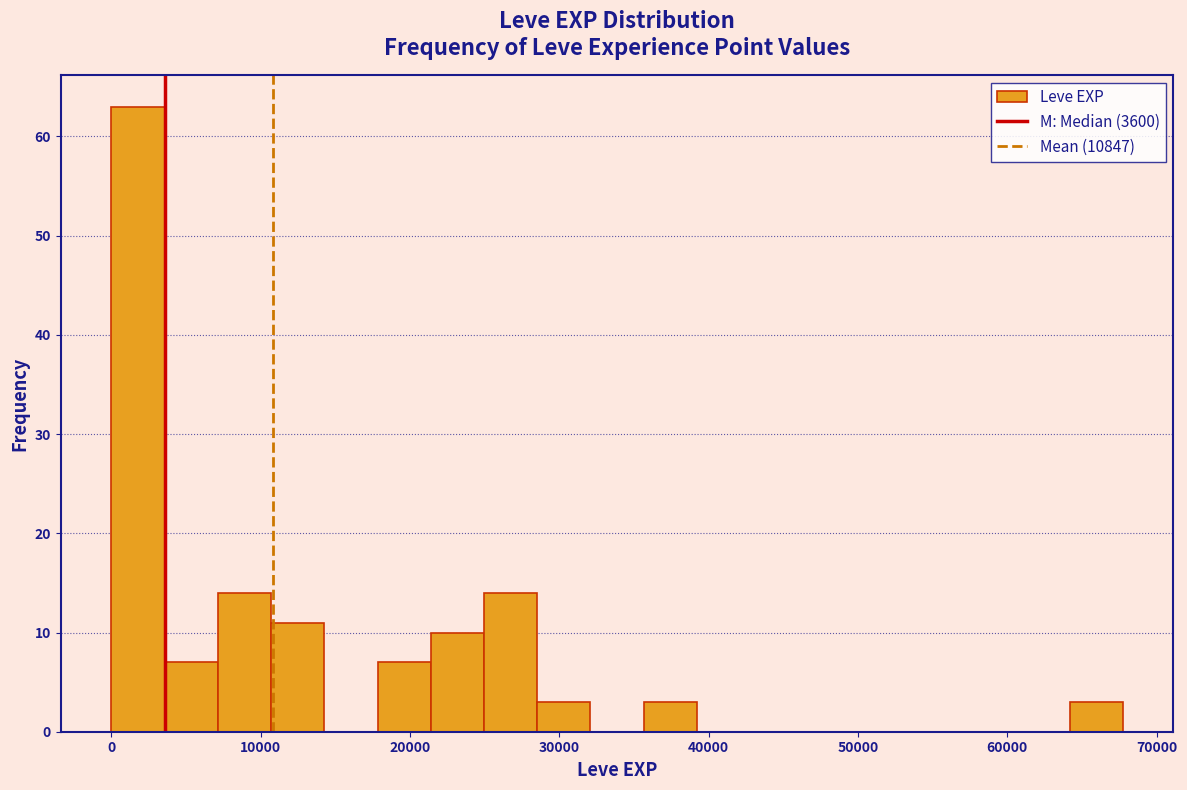

Read against the x-axis, roughly where is the centre of the tallest bar?

2000